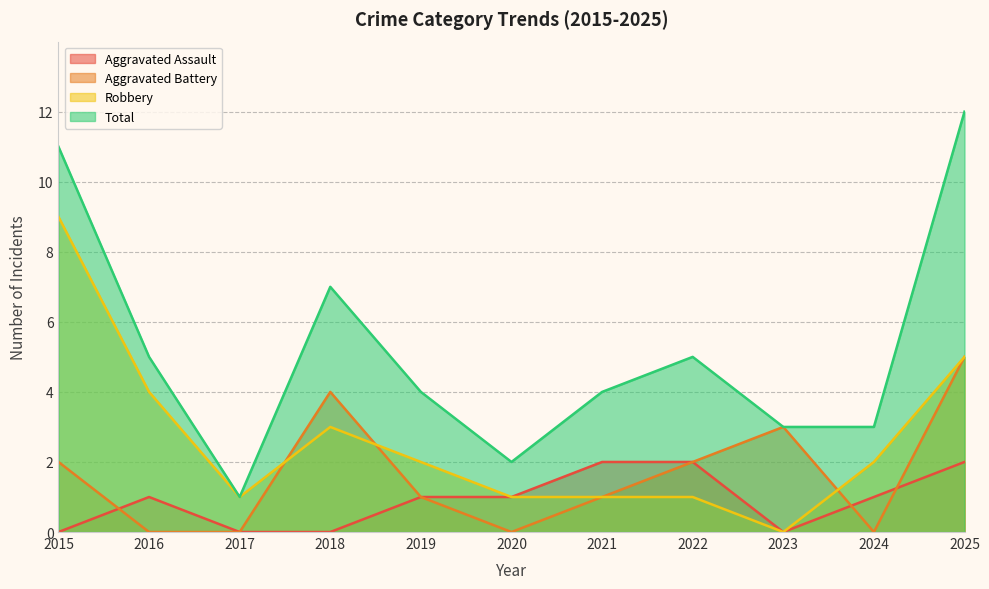

True or false: Robbery has more than 0 points higher than both neighbors.

True